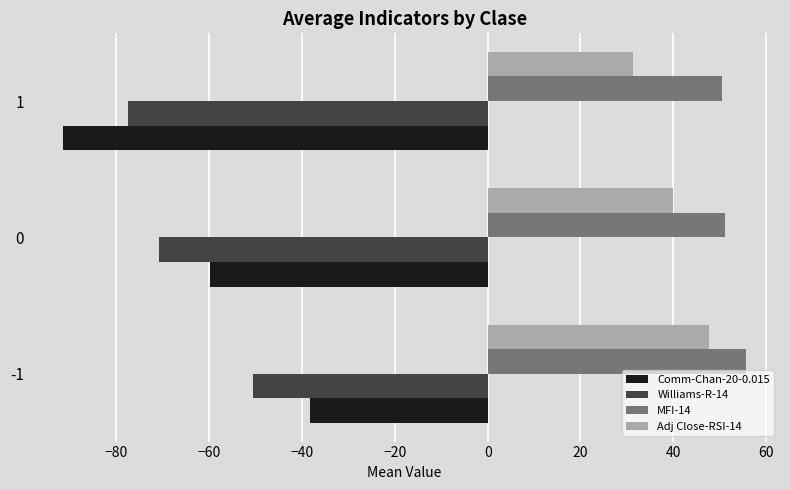

True or false: Williams-R-14 has a value of -70.9 at 0.

True